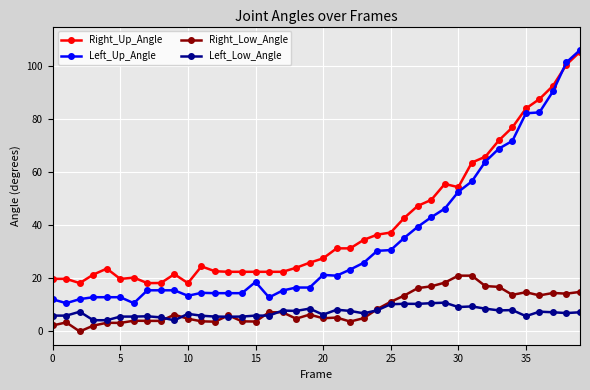

What is the value of the Left_Low_Angle point at the 39th from the left?

6.9